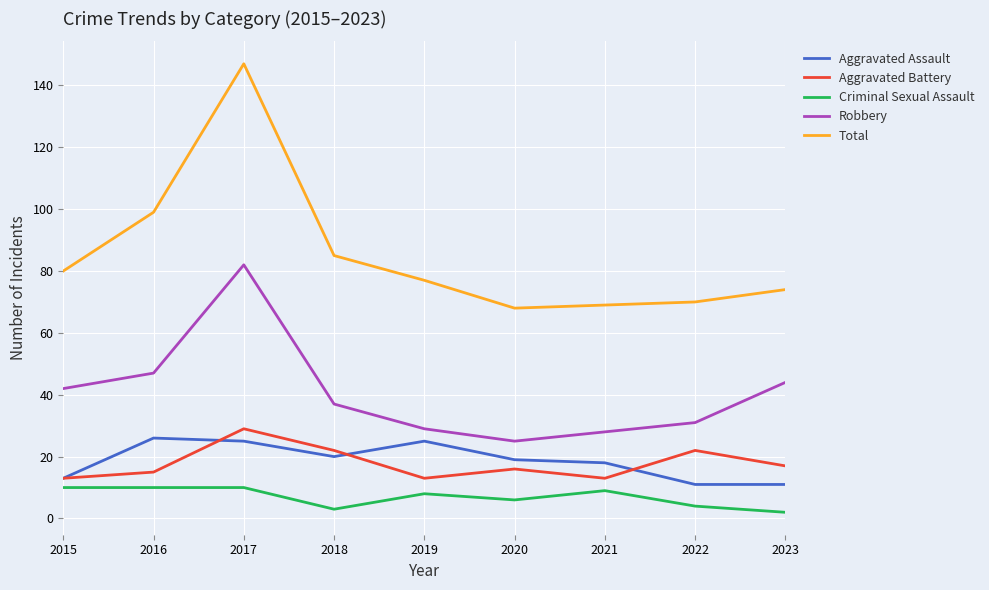

Does the chart display data point markers on the line(s)?

No